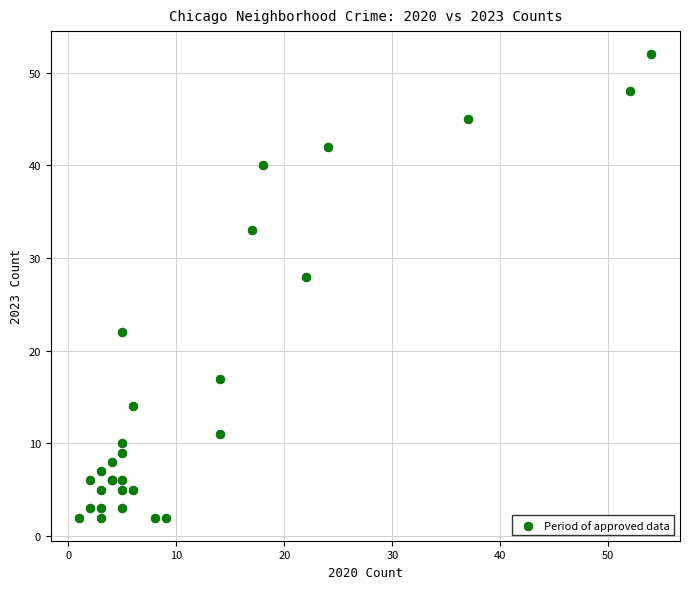

What Y value in the scatter plot is closest to 27?

28